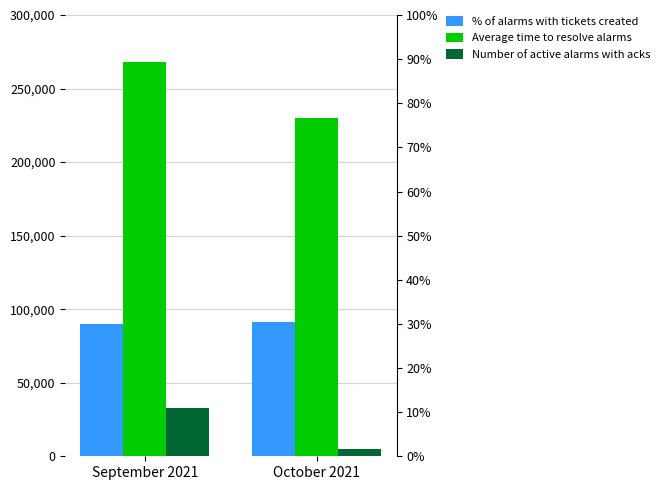

Which series has the widest spread of values?

Average time to resolve alarms